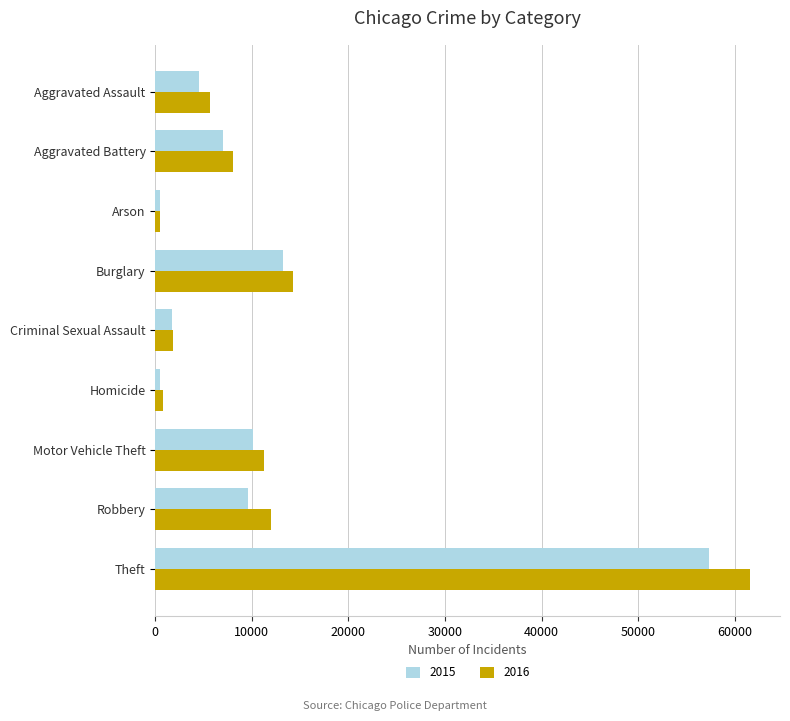

True or false: 2016 has a value of 5712 at Aggravated Assault.

True